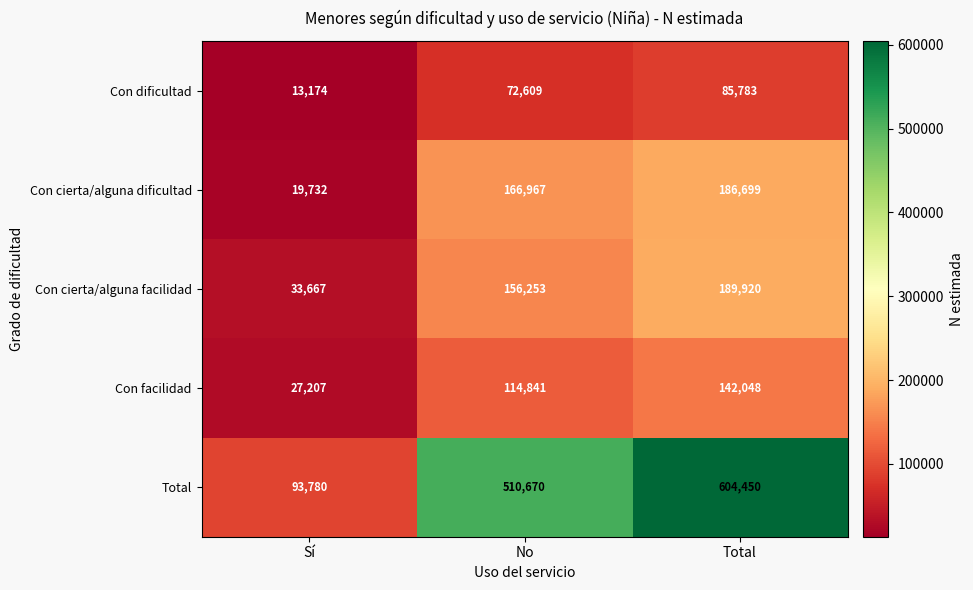

At which label is Total closest to 349115?

No